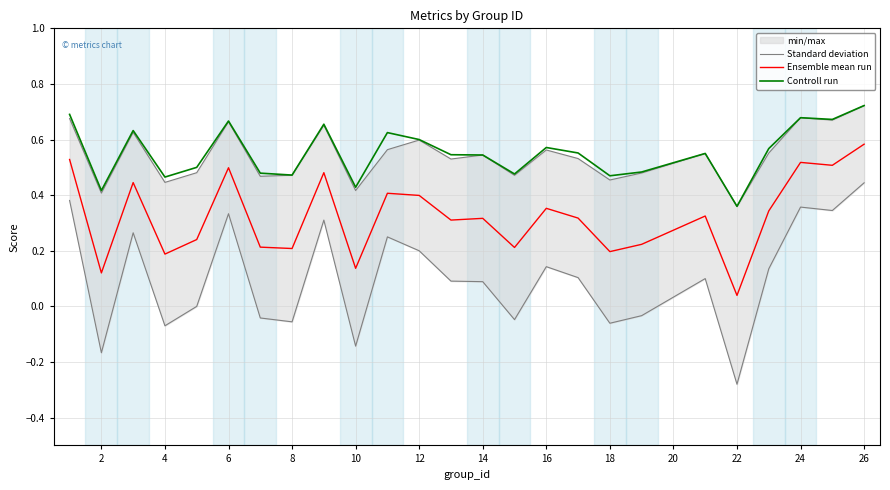

What is the minimum value for Controll run?

0.4